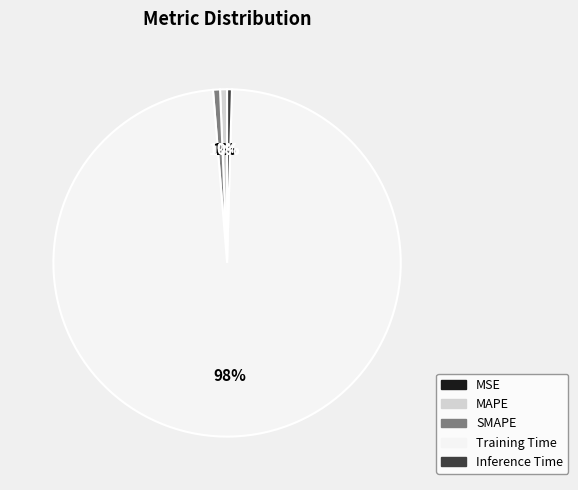

Do Training Time and Inference Time together represent more than half of the pie?

Yes